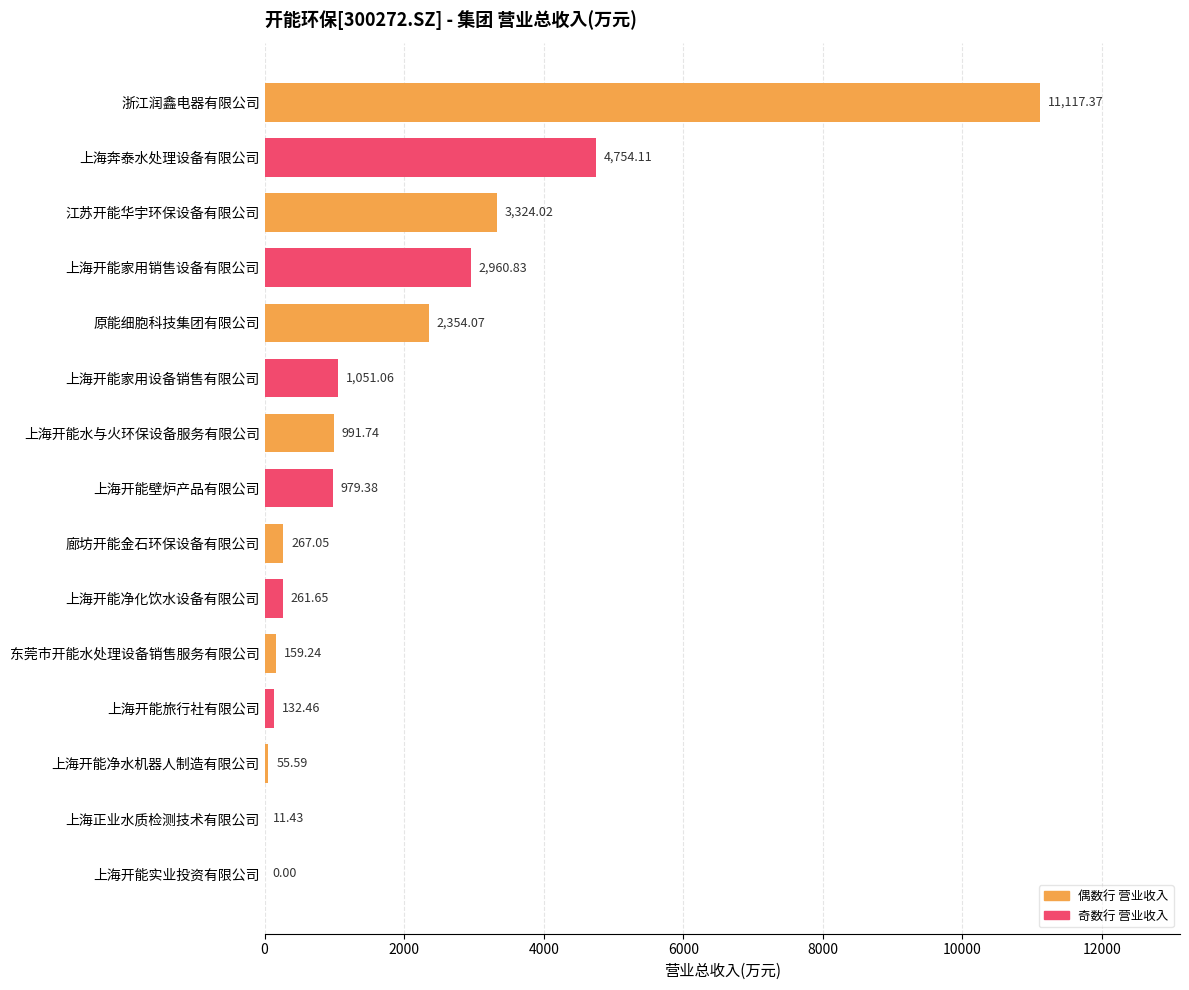

Which has a higher value, 上海奔泰水处理设备有限公司 or 浙江润鑫电器有限公司?

浙江润鑫电器有限公司